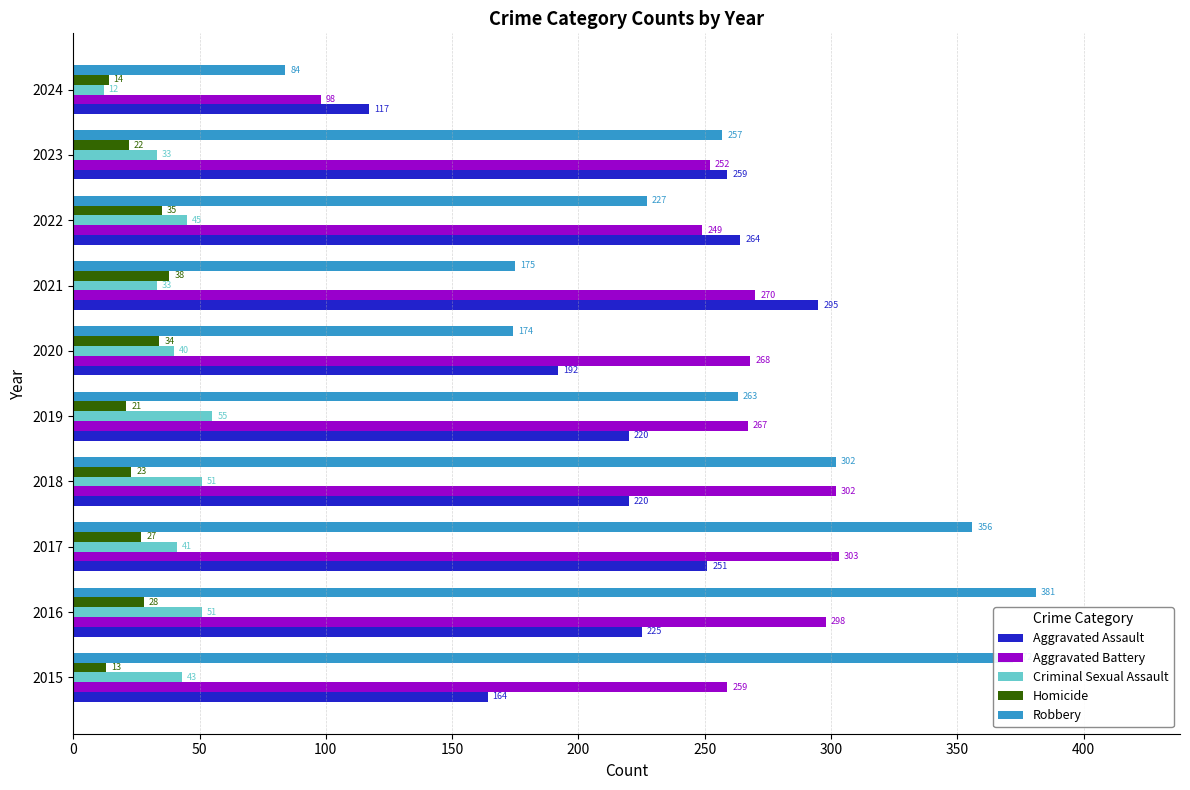

What are all the series names shown in the legend?

Aggravated Assault, Aggravated Battery, Criminal Sexual Assault, Homicide, Robbery